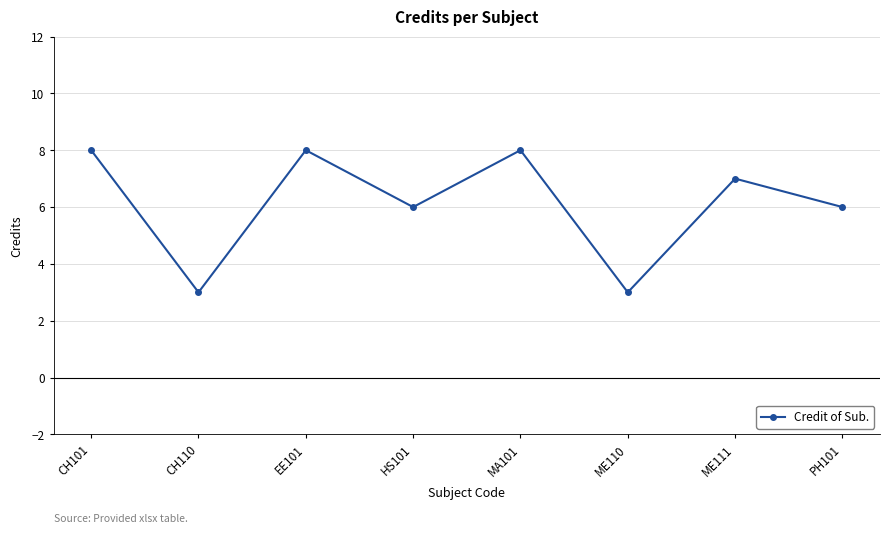

Where does the data first go above 7?

CH101